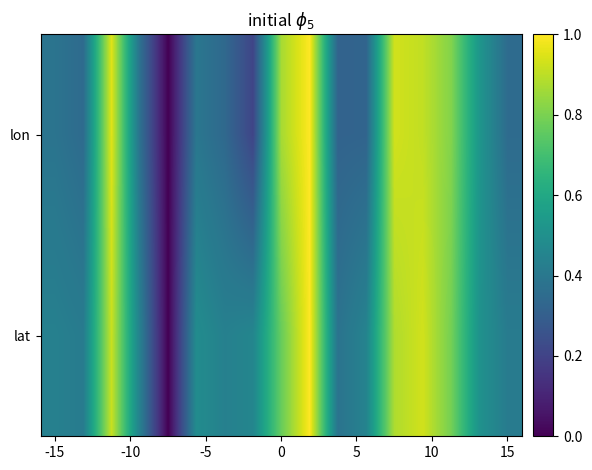

Rank the series by their maximum value, from highest to lowest.

lon, lat